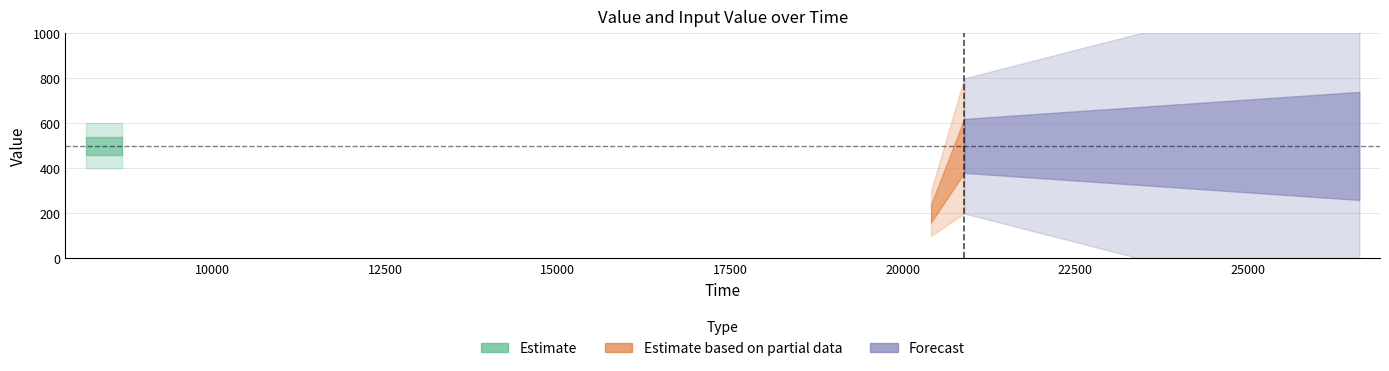

How many lines are shown in the chart?

2